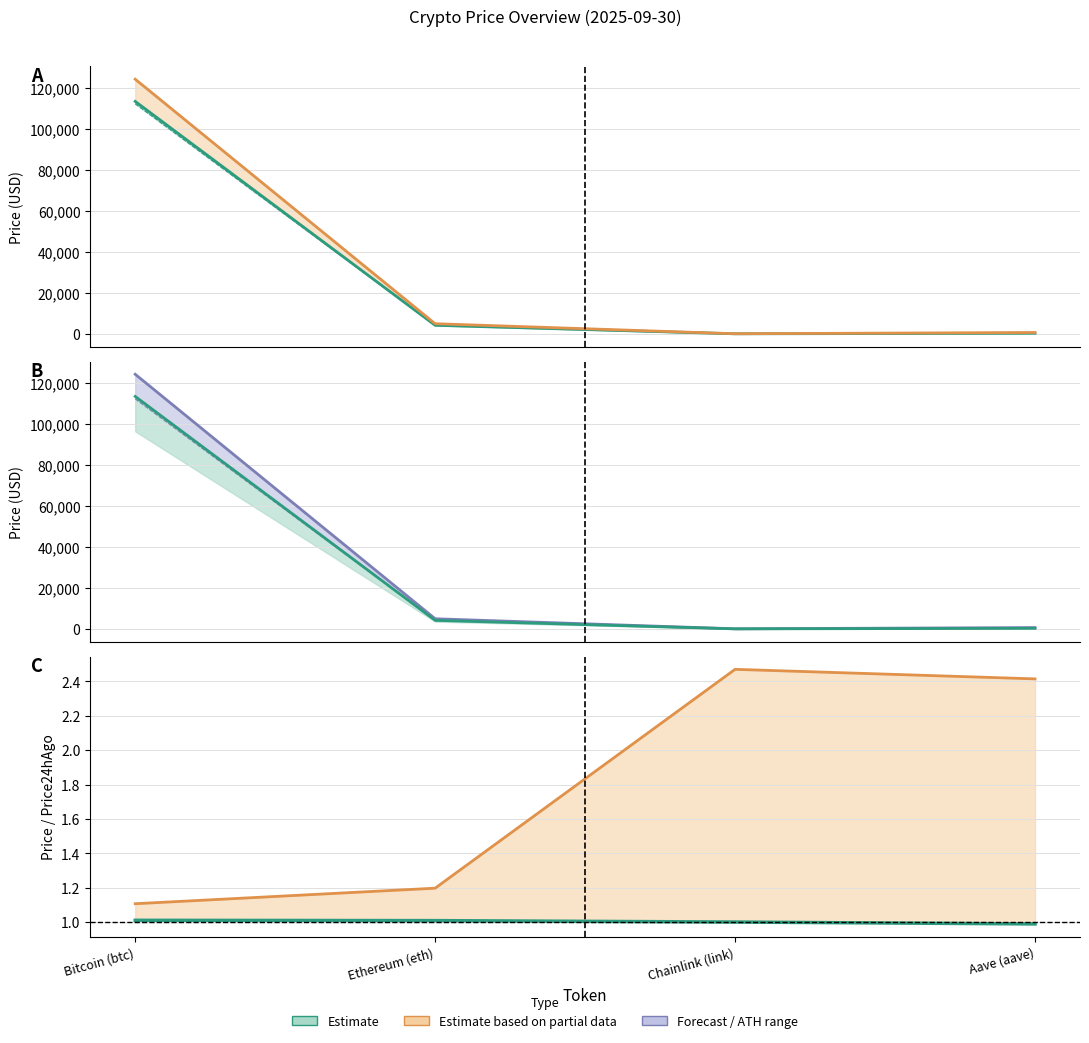

What is the sum of all price values?

117771.1